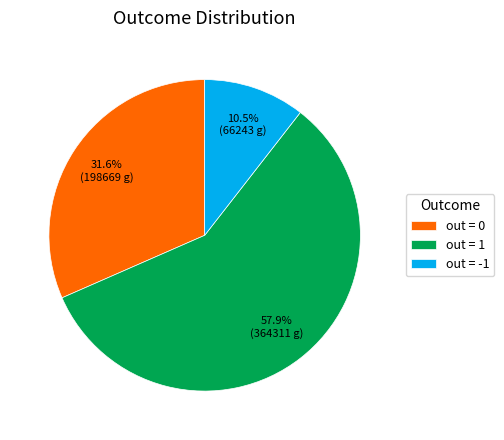

Between out = 0 and out = -1, which is larger?

out = 0